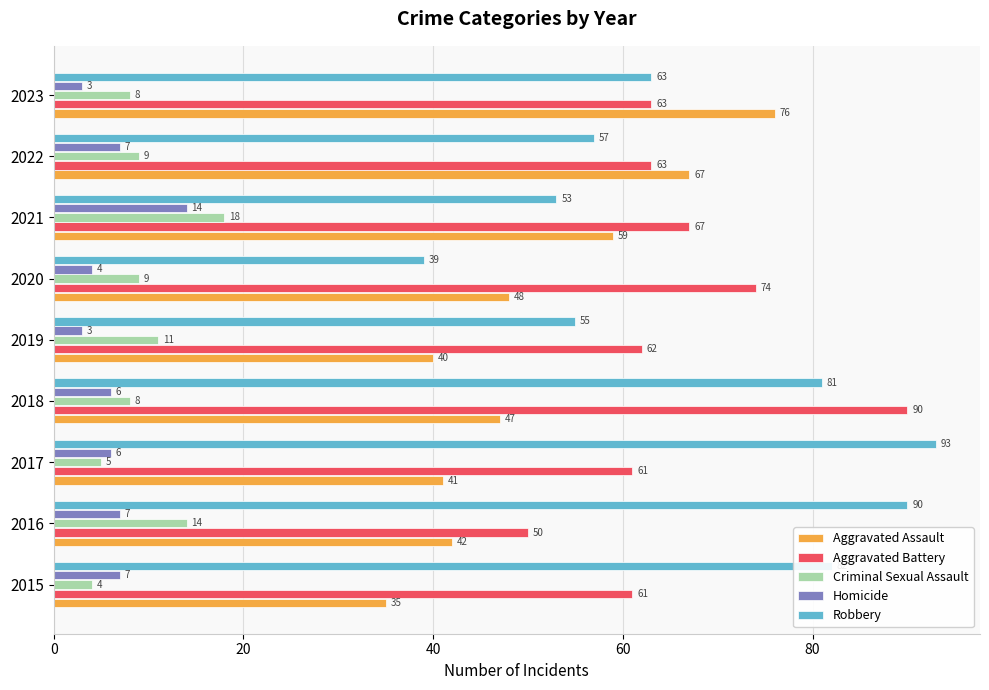

Where is Aggravated Assault nearest to the value 55?

2021